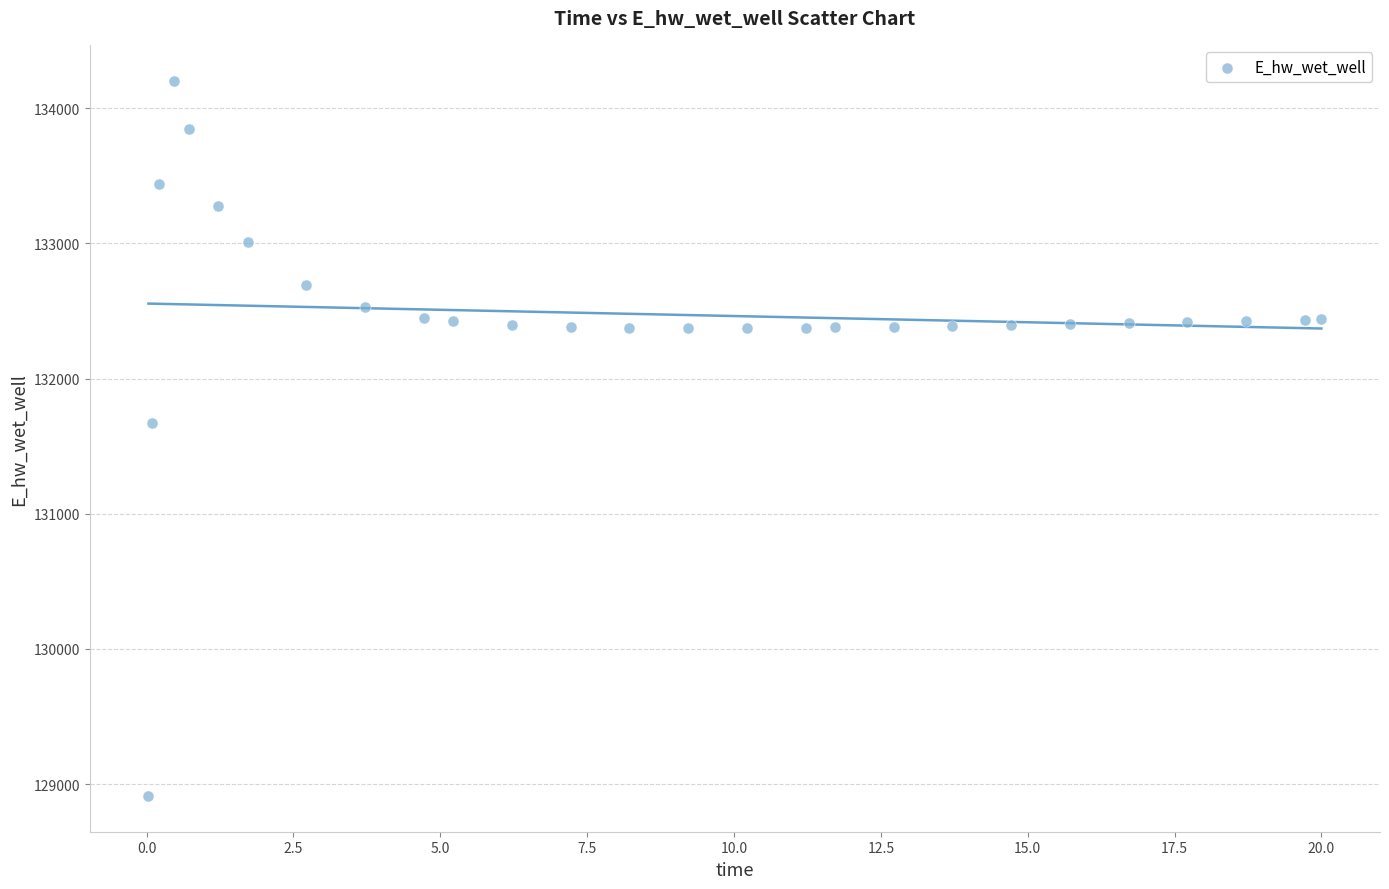

What Y value in the scatter plot is closest to 131558?

131673.0